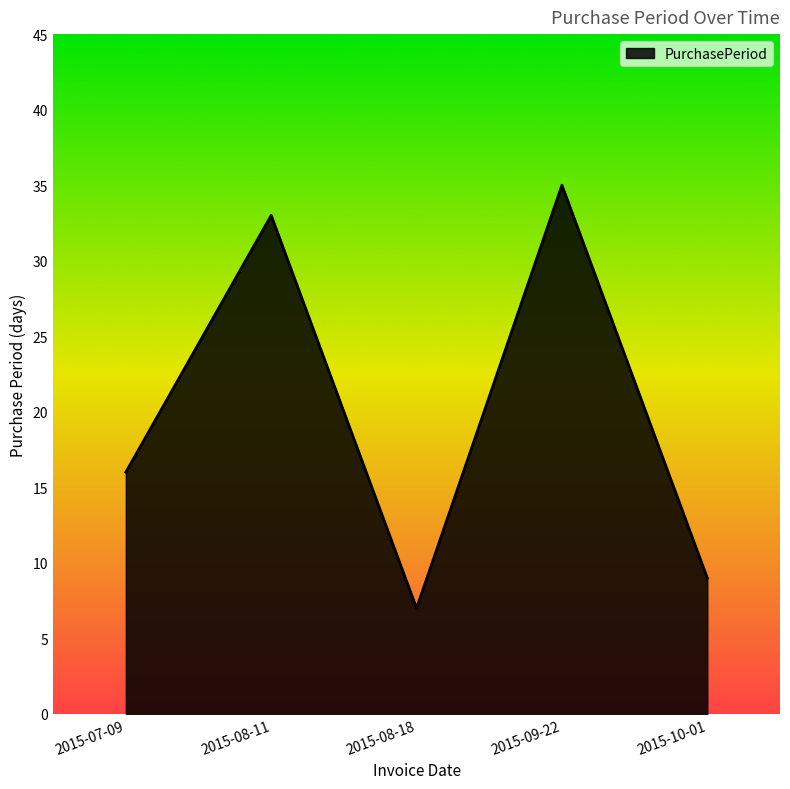

True or false: there are more than 1 points higher than both neighbors.

True